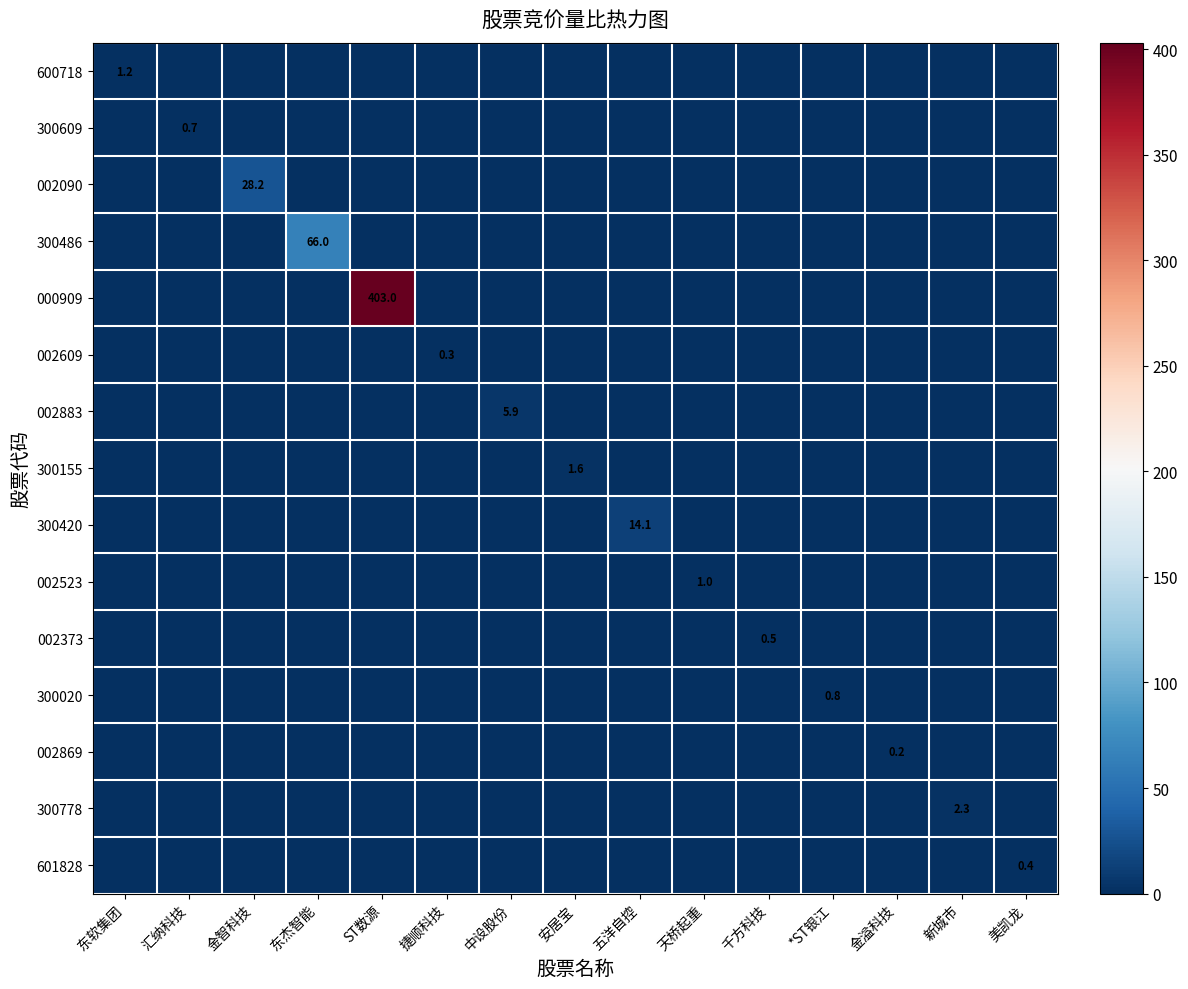

Is it true that 600718 equals 0.7 at 东软集团?

False